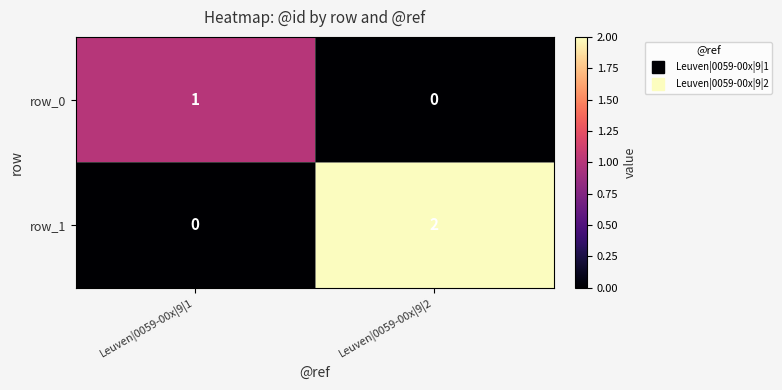

What is the total value across all series at Leuven|0059-00x|9|2?

2